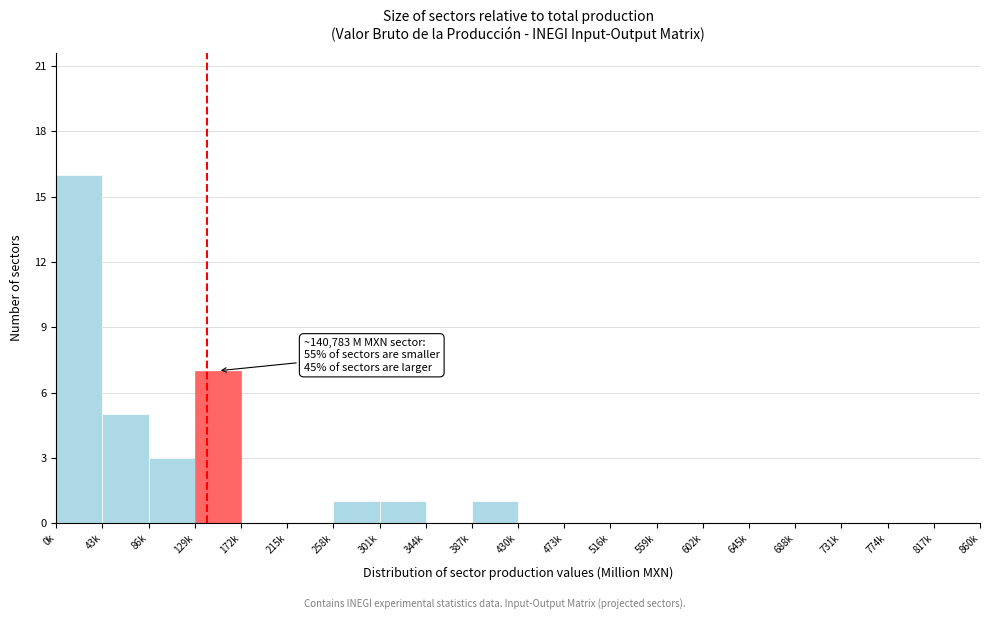

Reading right to left, transcribe all the data shown in this chart.

817k=0	774k=0	731k=0	688k=0	645k=0	602k=0	559k=0	516k=0	473k=0	430k=0	387k=1	344k=0	301k=1	258k=1	215k=0	172k=0	129k=7	86k=3	43k=5	0k=16